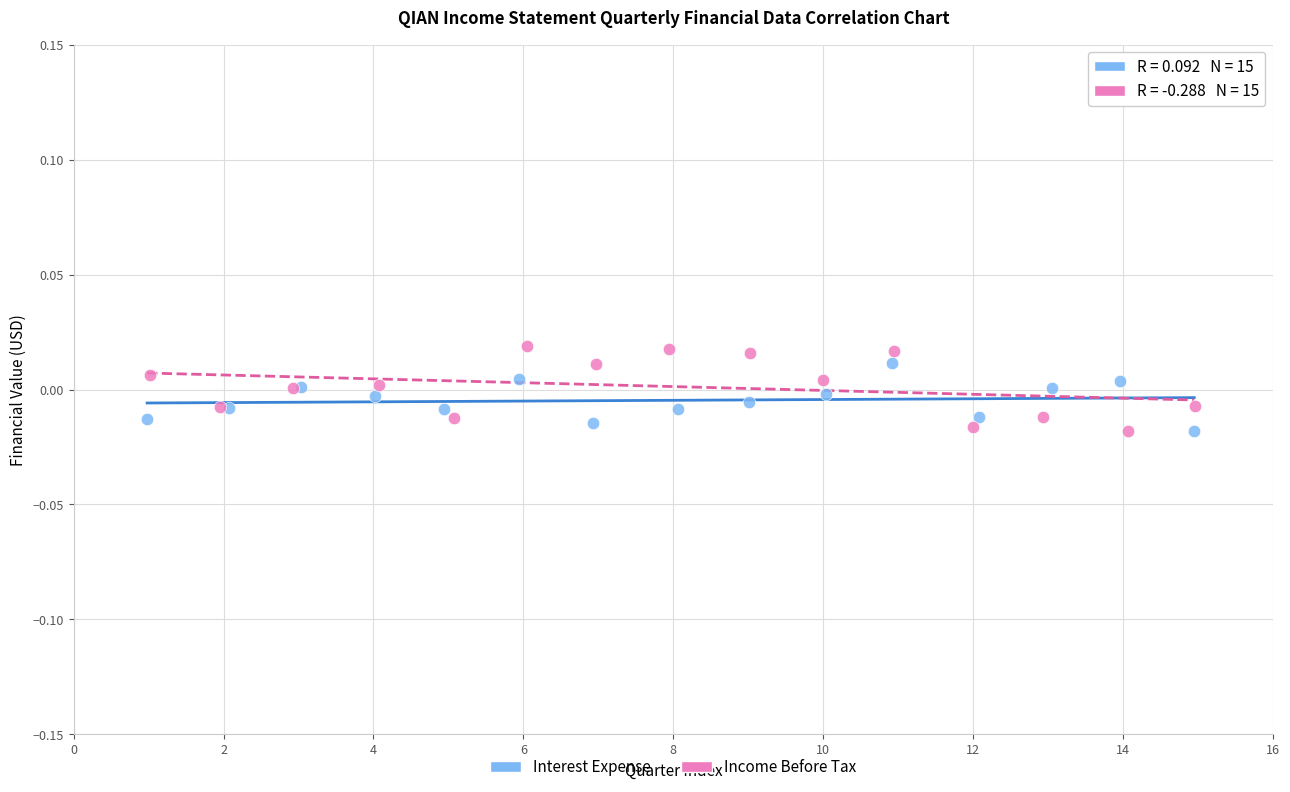

Which series has the largest Y range (max minus min)?

Income Before Tax